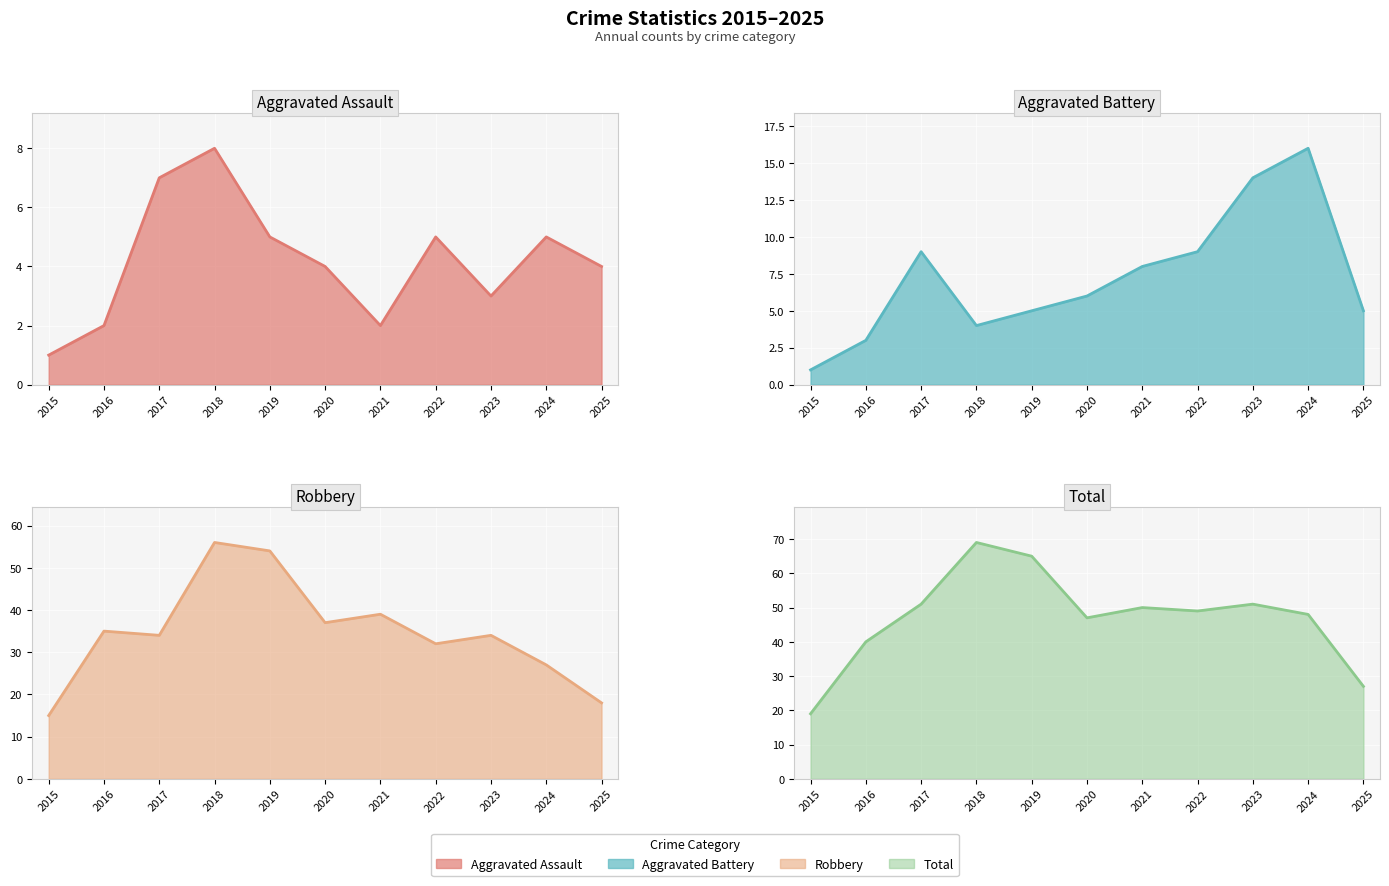

Where do Aggravated Battery line and Aggravated Assault line first cross each other?

2017 and 2018